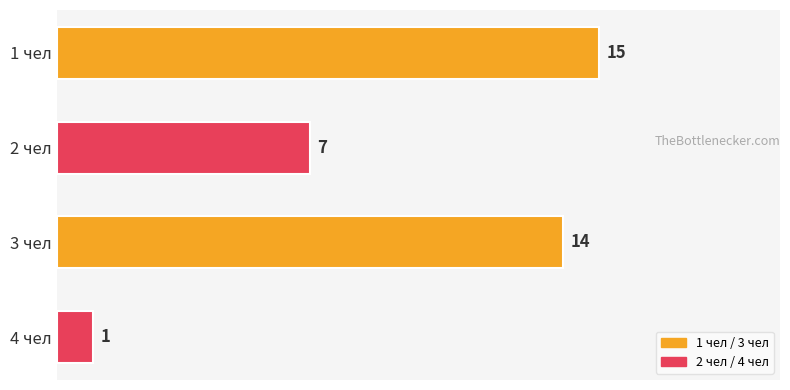

List the labels in order of value, largest first.

1 чел, 3 чел, 2 чел, 4 чел